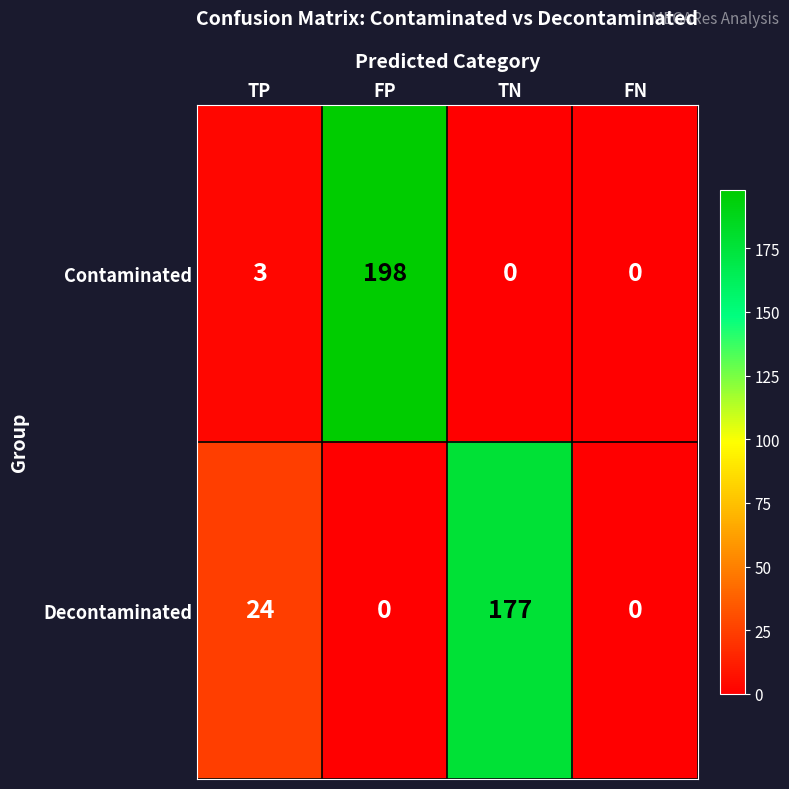

What is the total value across all series at FP?

198